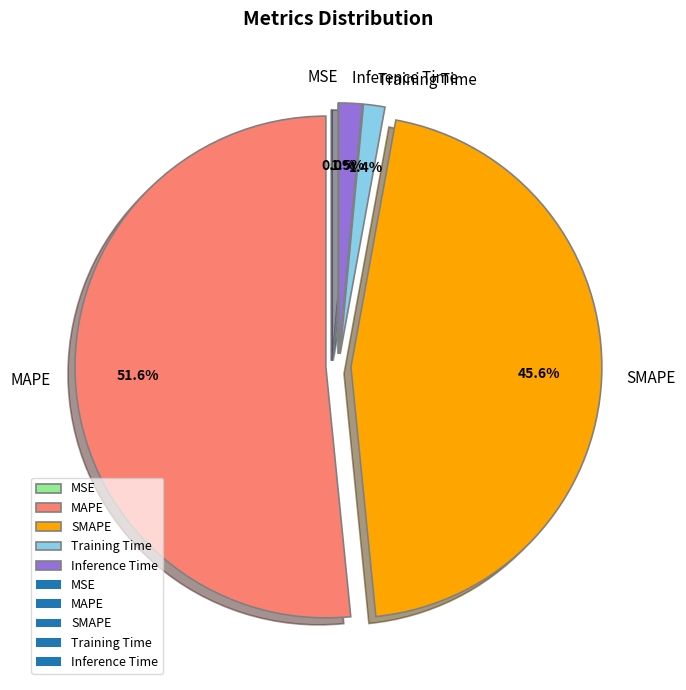

Which has a higher value, MAPE or Inference Time?

MAPE